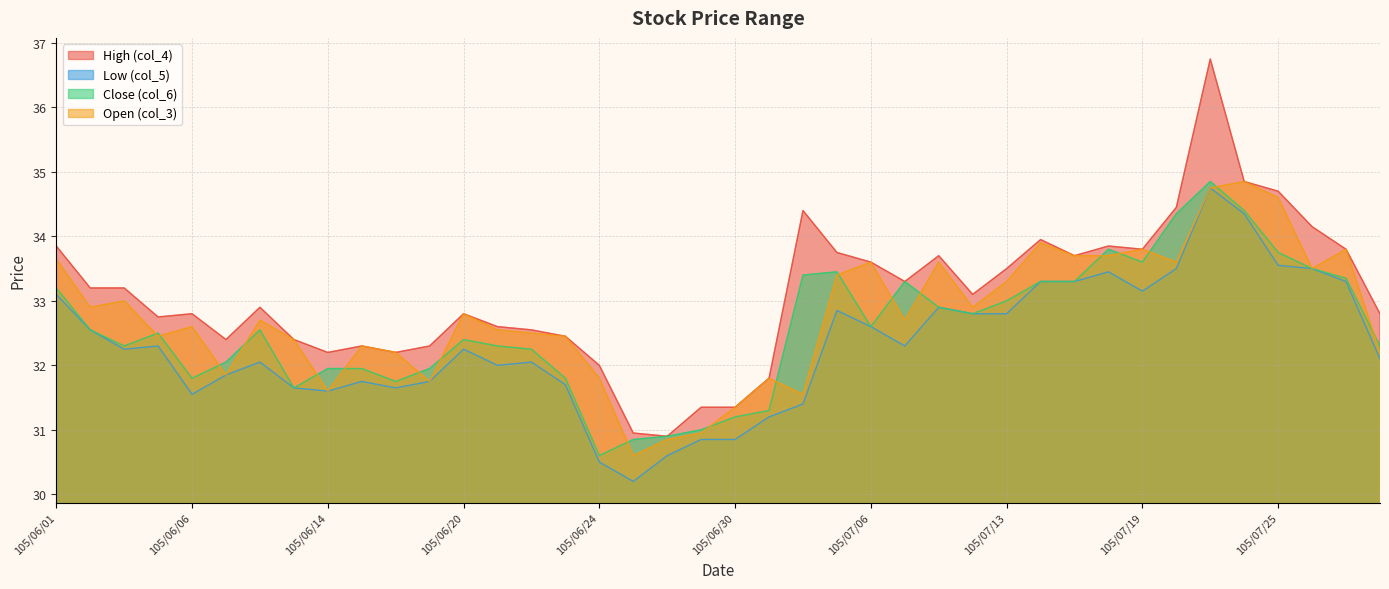

What position from the right is 105/07/12?

13